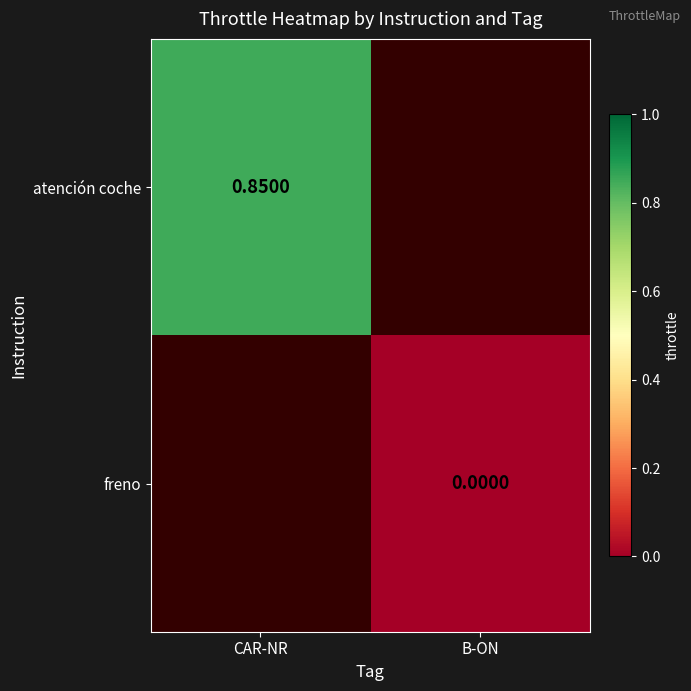

Between B-ON and CAR-NR, which is larger?

CAR-NR